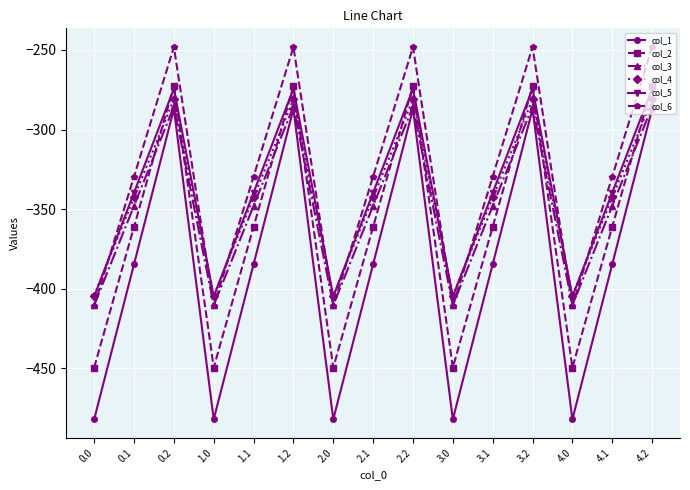

Is the value of col_1 at 0.1 greater than the value of col_2 at 3.0?

Yes